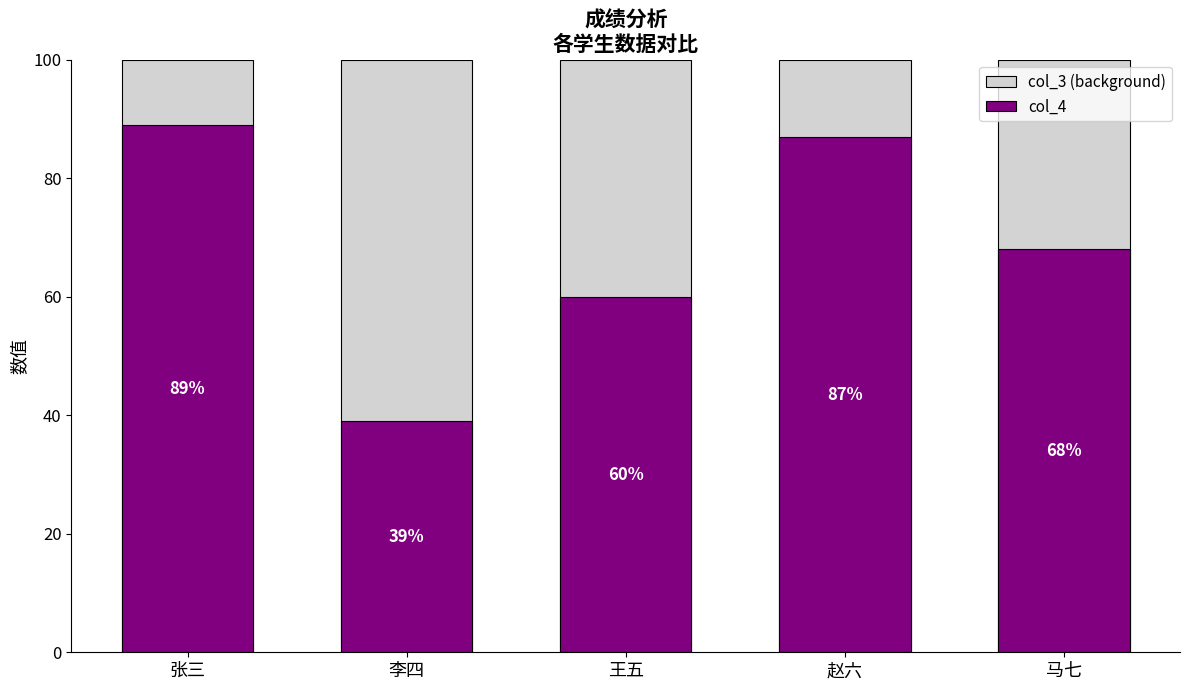

Which series changed the most between 张三 and 李四?

col_4